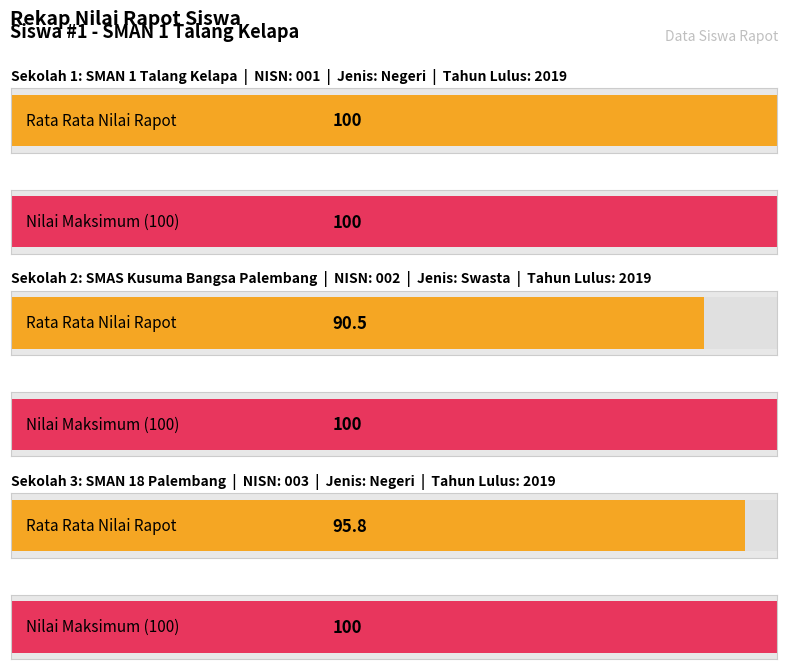

What position from the right is SMAN 1 Talang Kelapa?

3